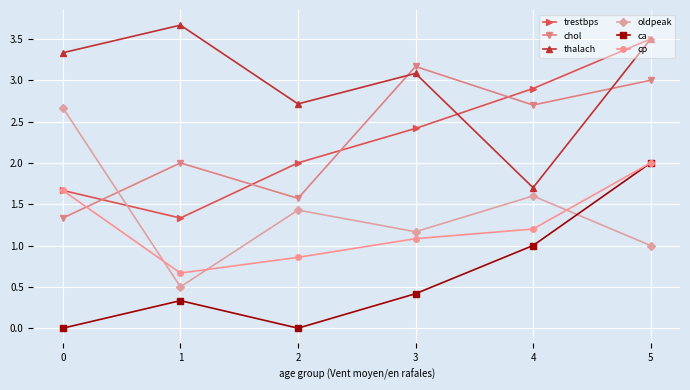

Between which two adjacent categories do oldpeak and ca first intersect?

4 and 5